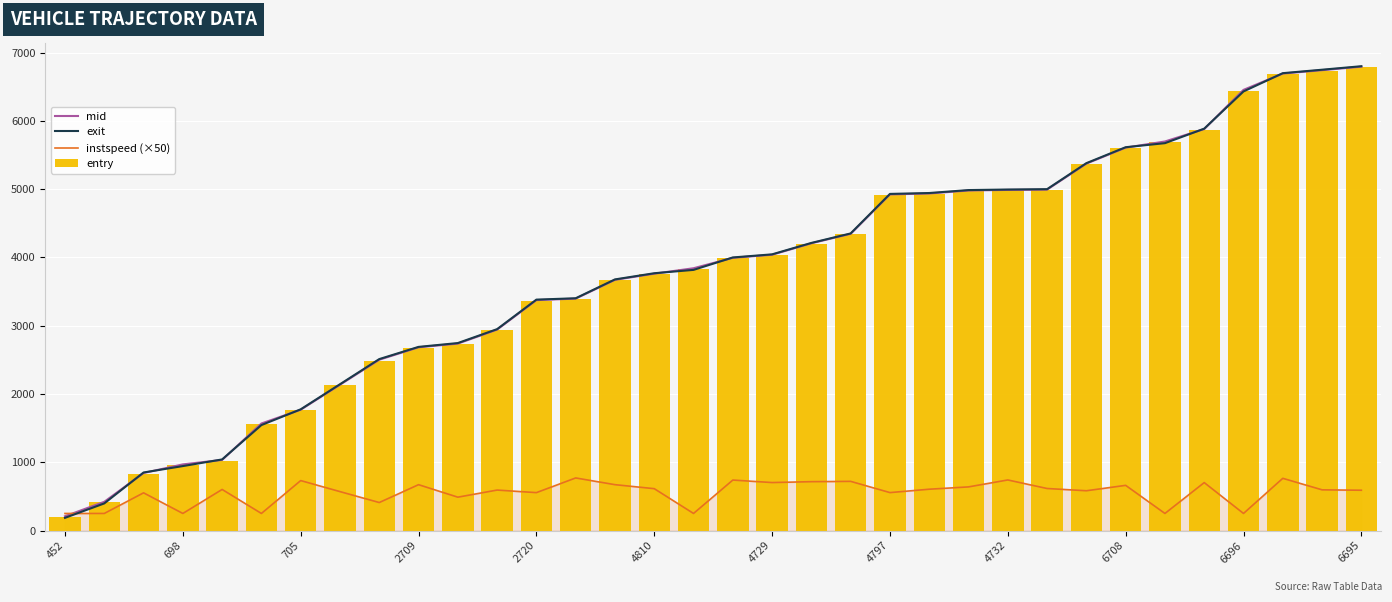

Which series changed the most between 16 and 21?

exit